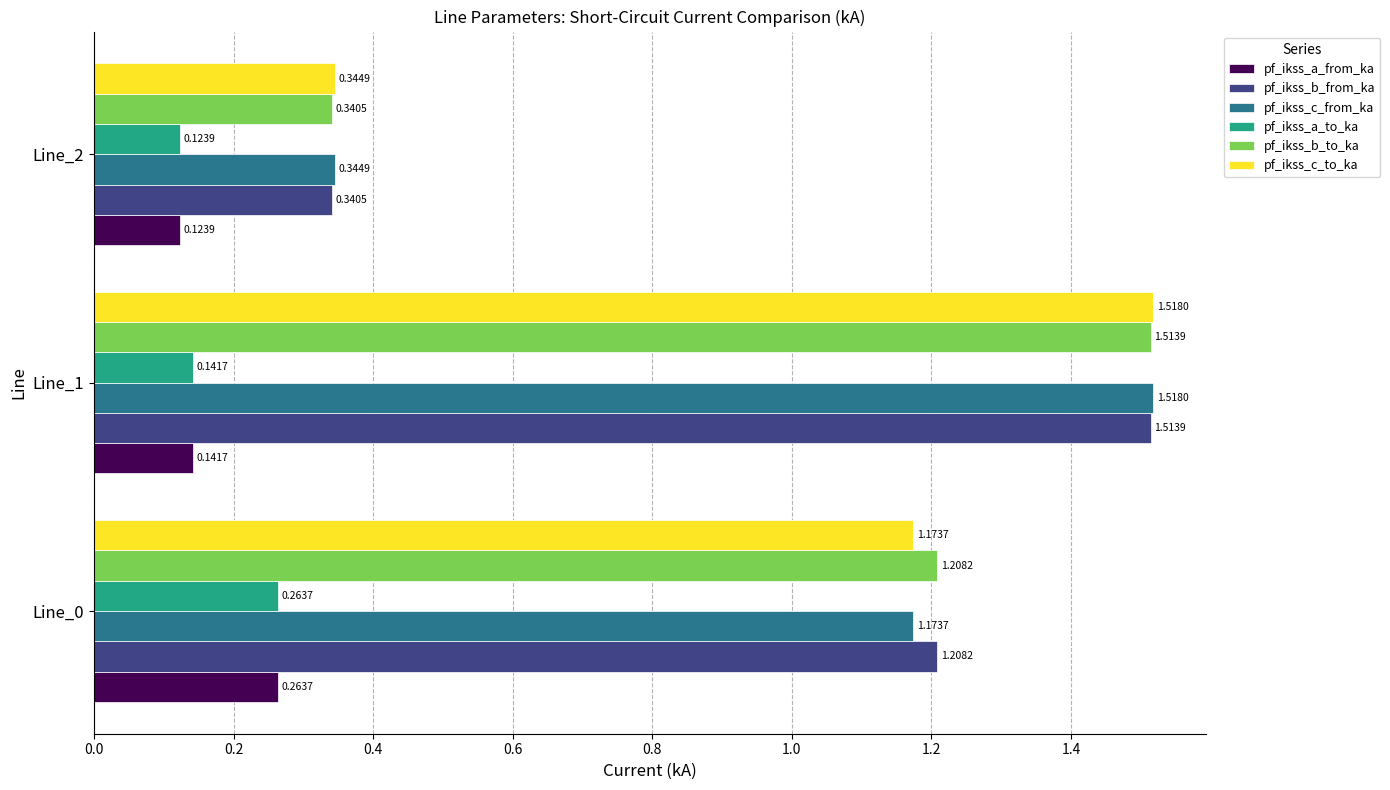

Count the number of categories in the chart.

3